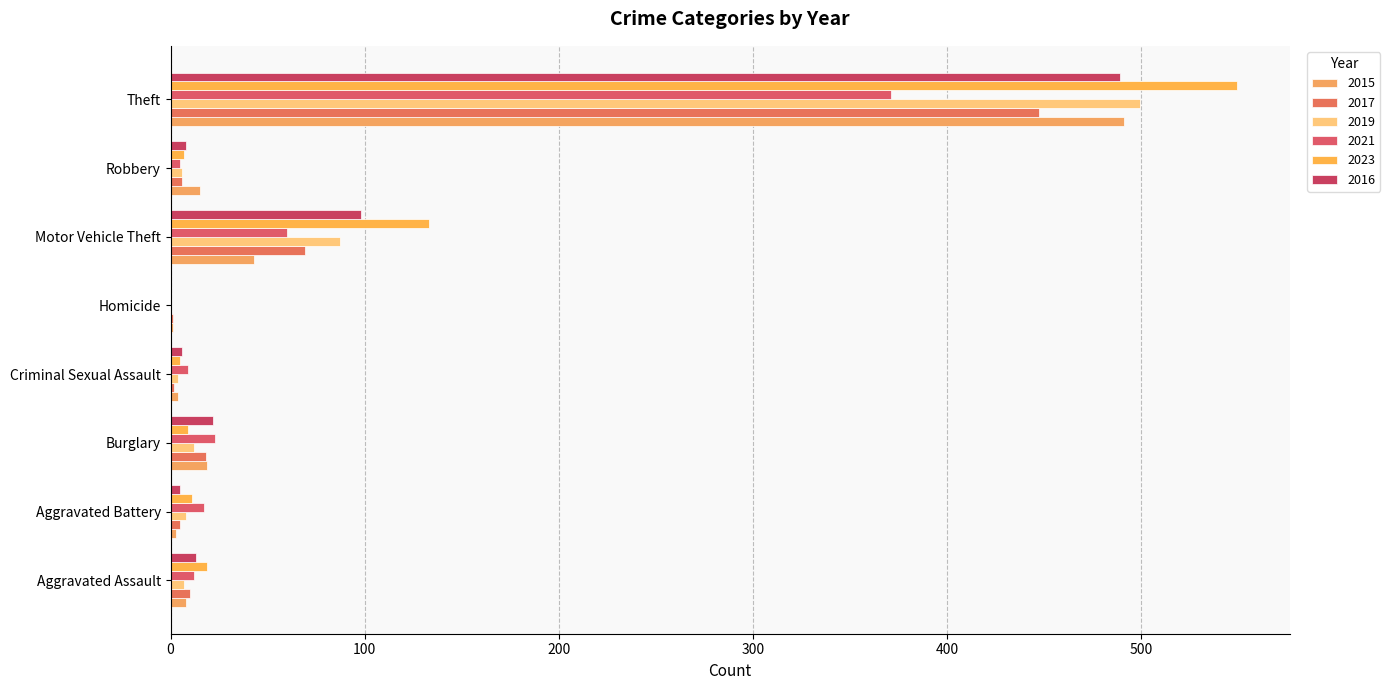

How many data points does each series have?

8